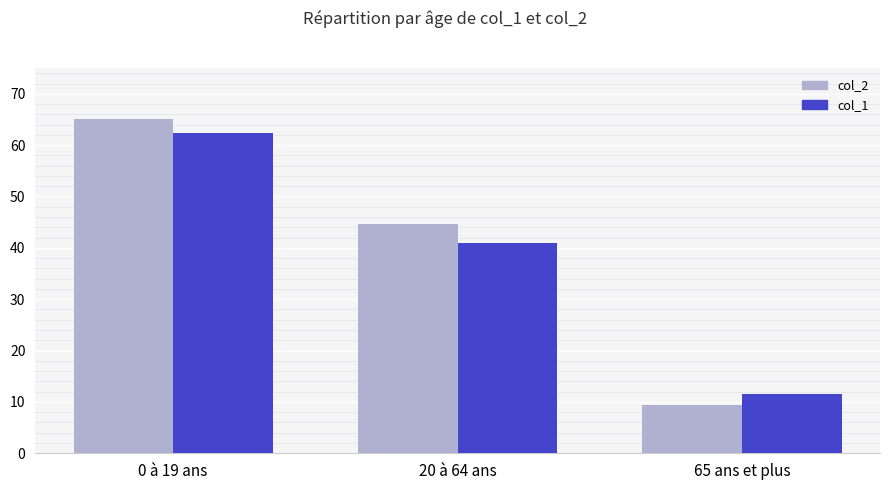

Rank the series at 0 à 19 ans from lowest to highest value.

col_1, col_2